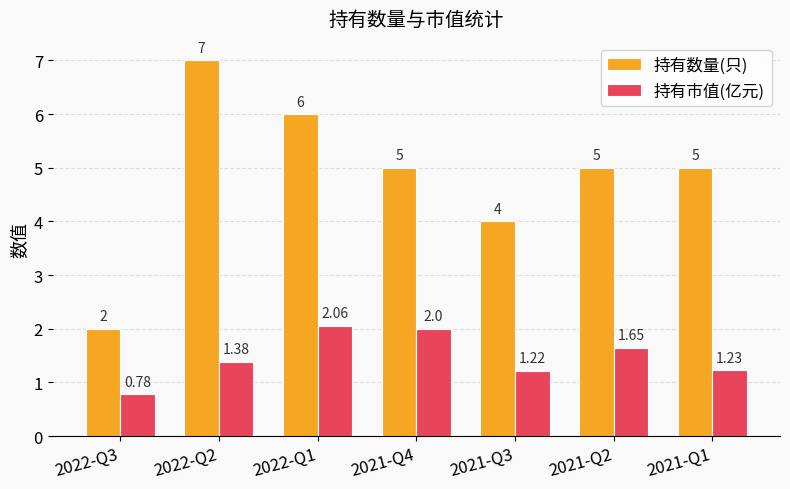

Which series has the largest total across all categories?

持有数量(只)